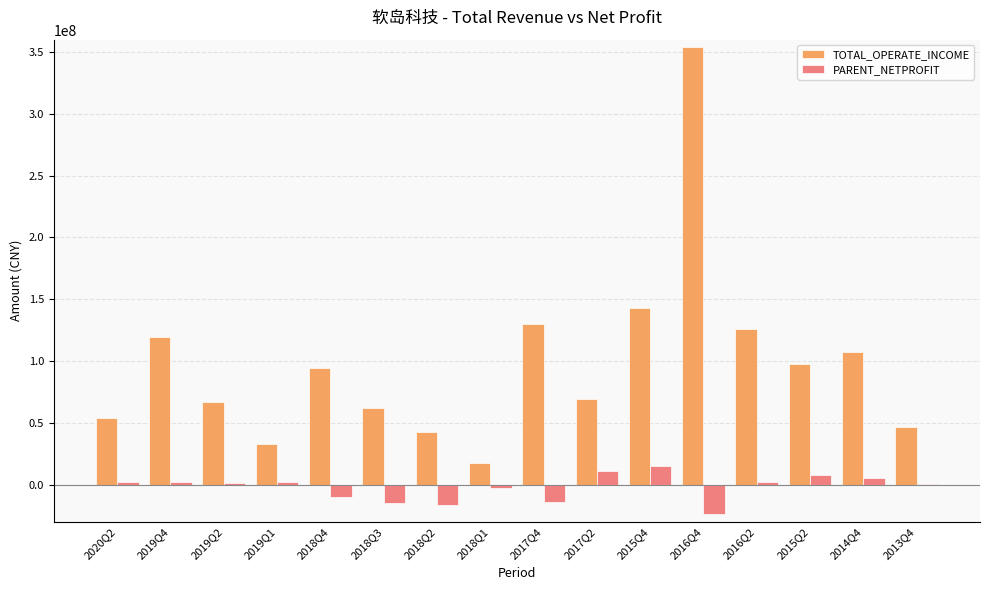

At which category is the sum across all series the highest?

2016Q4